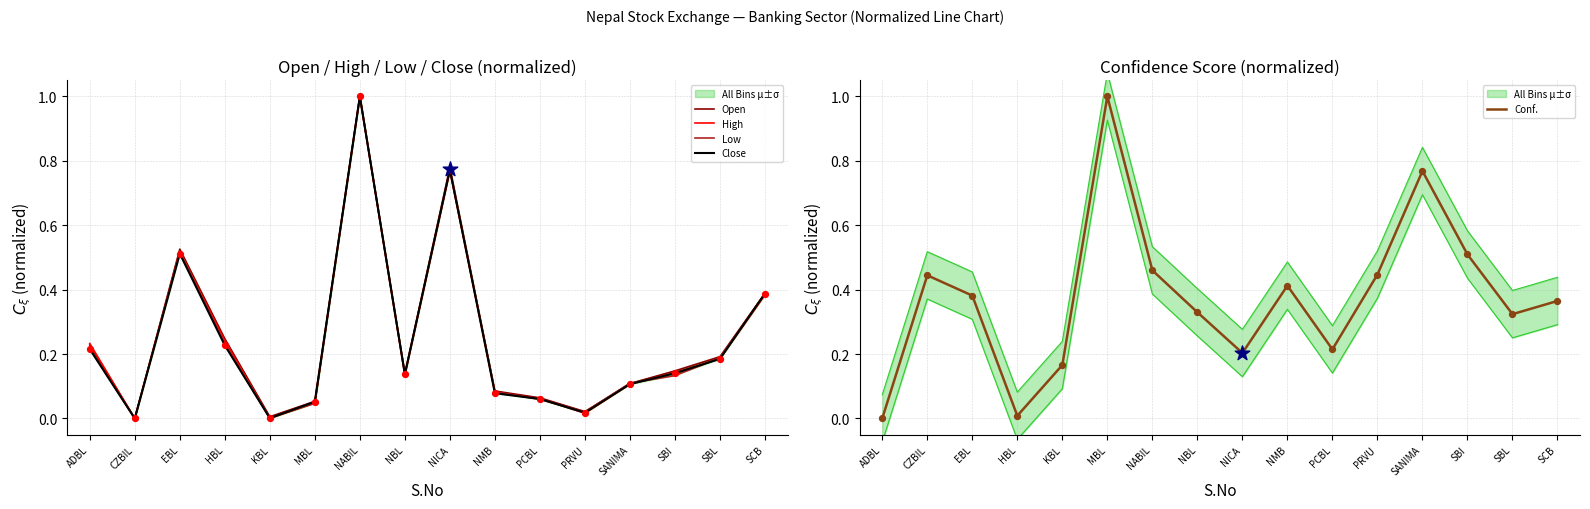

Which series contains the lowest Y value?

Open